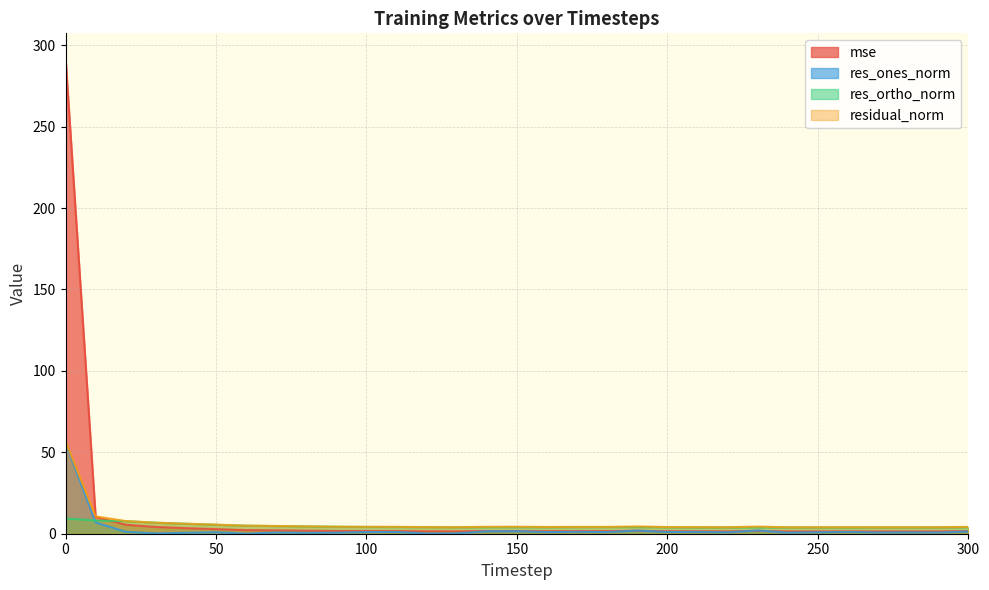

Reading right to left, list all the values displayed in this chart.

mse: 1.6	1.4	1.4	1.4	1.4	1.4	1.4	1.7	1.4	1.5	1.5	1.8	1.6	1.6	1.6	1.7	1.7	1.5	1.5	1.6	1.6	1.7	1.9	2.1	2.2	2.8	3.4	4.2	5.5	10.3	292.7
res_ones_norm: 1.4	0.7	0.8	0.7	1.1	0.9	0.7	2.0	0.9	1.1	1.1	1.9	1.0	1.2	1.0	1.6	1.5	0.2	0.1	1.1	1.0	0.6	0.5	0.7	0.0	0.9	0.6	0.2	1.2	6.9	56.0
res_ortho_norm: 4.0	3.9	3.9	3.9	3.8	3.9	3.9	3.9	3.9	3.9	4.0	4.0	4.1	4.0	4.0	4.0	4.0	4.0	4.0	4.1	4.1	4.3	4.5	4.7	4.9	5.5	6.1	6.8	7.7	8.1	9.3
residual_norm: 4.2	4.0	4.0	4.0	4.0	4.0	3.9	4.4	4.0	4.0	4.1	4.5	4.2	4.2	4.1	4.3	4.3	4.0	4.0	4.2	4.3	4.3	4.5	4.8	4.9	5.6	6.1	6.8	7.8	10.7	56.7